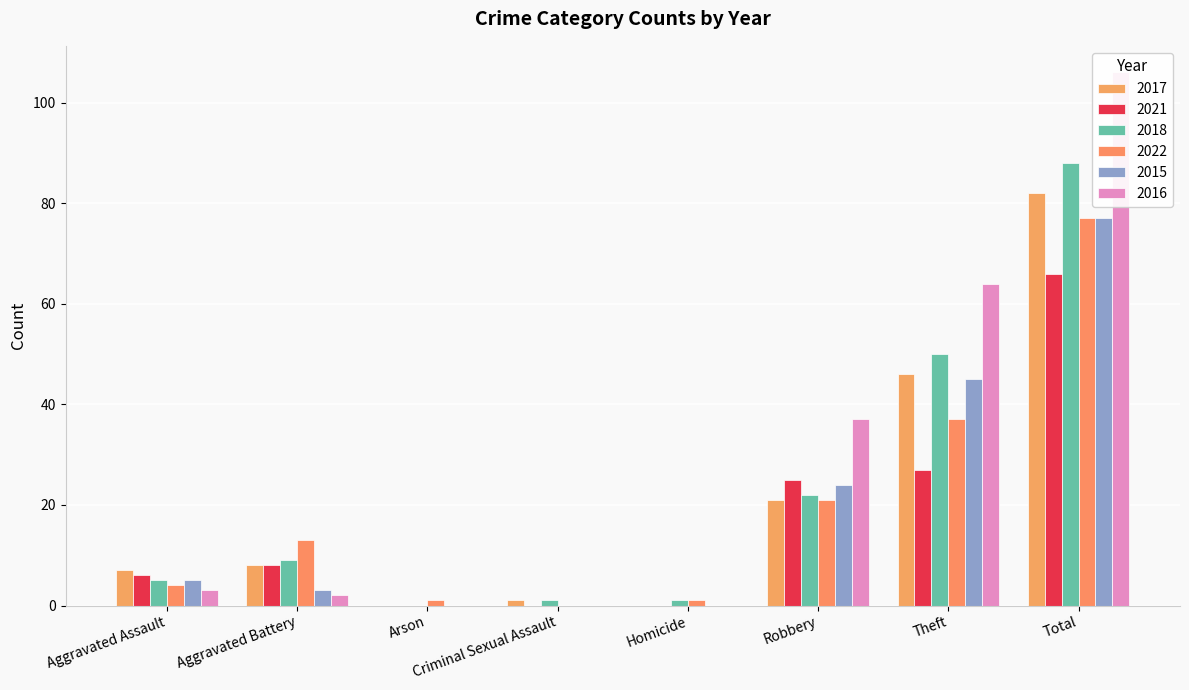

Reading left to right, list all the values displayed in this chart.

2017: 7	8	0	1	0	21	46	82
2021: 6	8	0	0	0	25	27	66
2018: 5	9	0	1	1	22	50	88
2022: 4	13	1	0	1	21	37	77
2015: 5	3	0	0	0	24	45	77
2016: 3	2	0	0	0	37	64	106